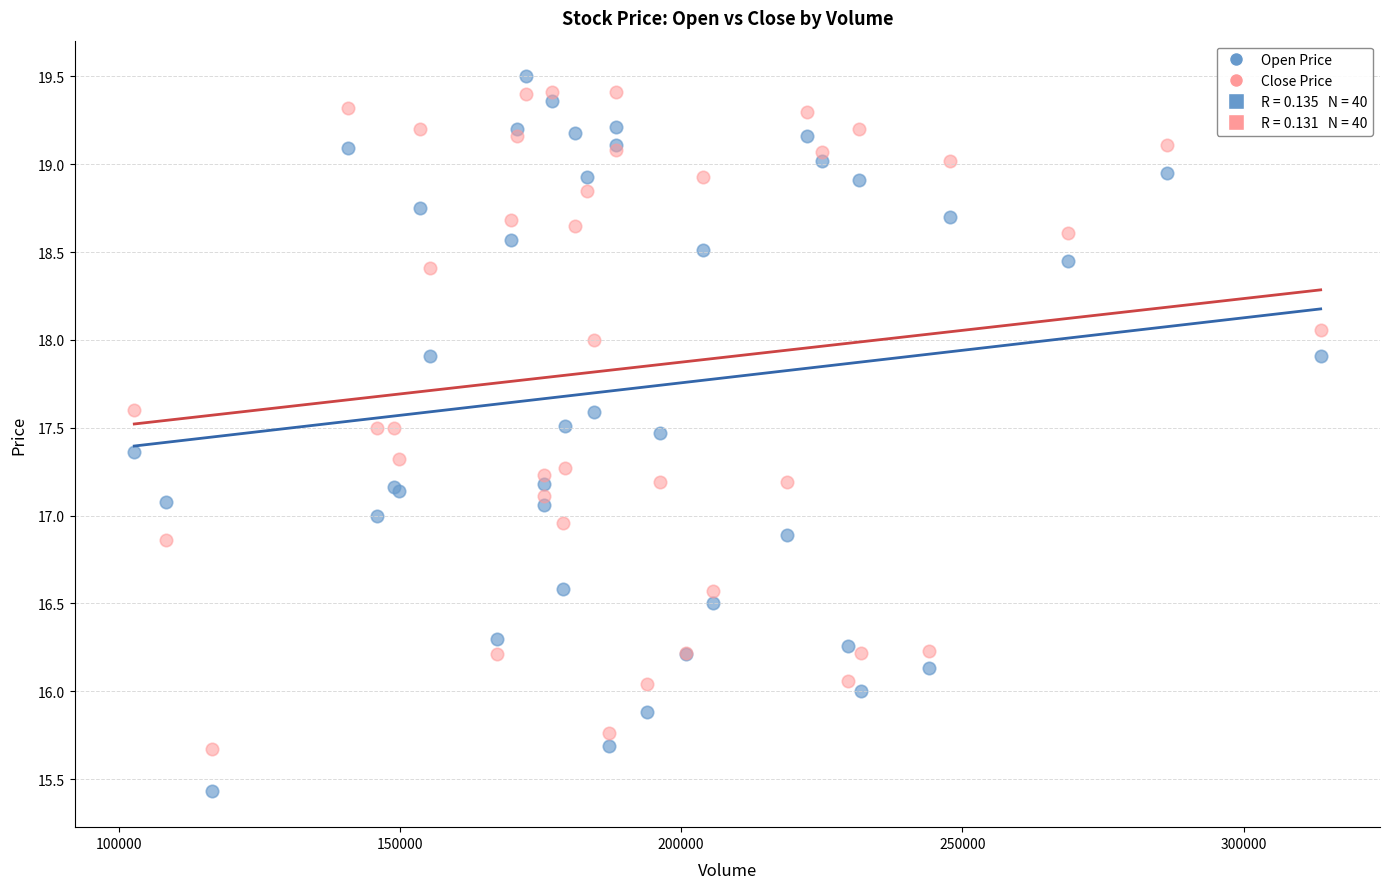

Which series reaches the minimum Y coordinate?

Open Price